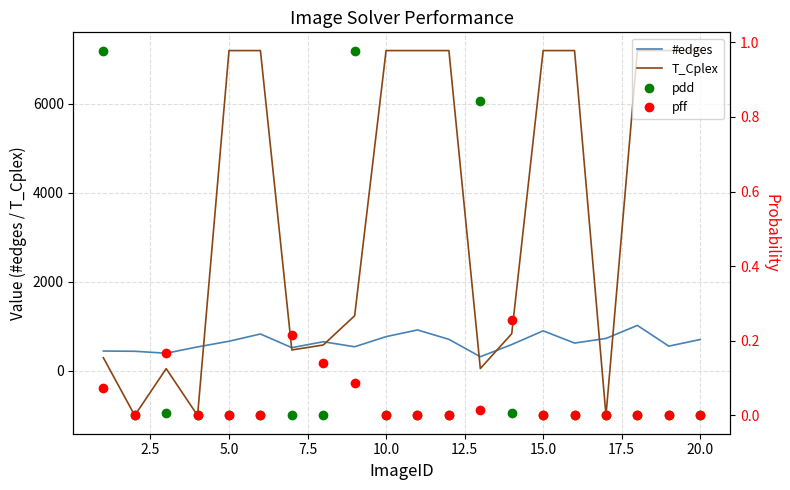

At how many categories does at least one series exceed 788?

12